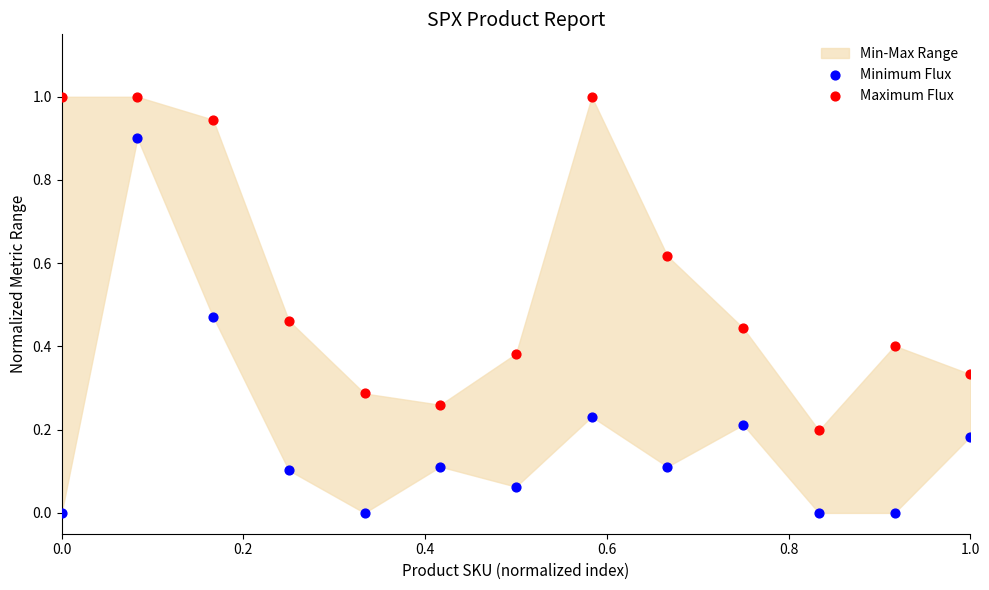

Which series has the largest Y range (max minus min)?

Minimum Flux